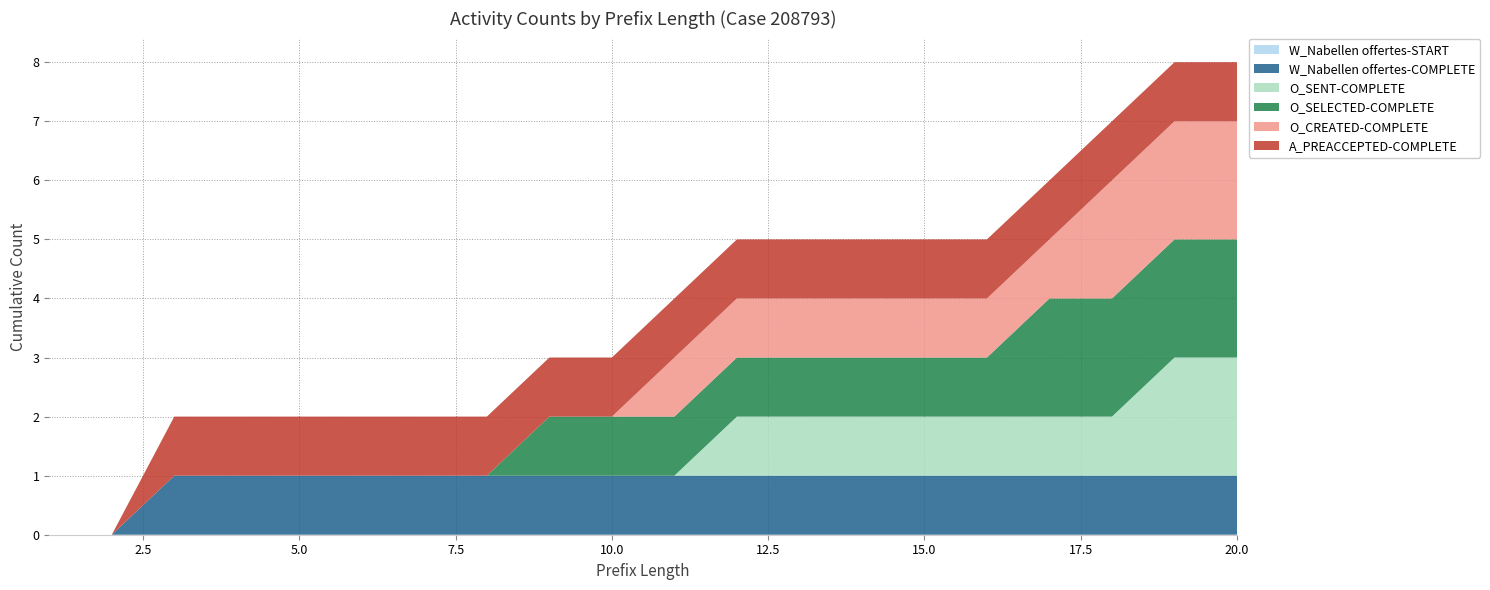

Reading right to left, what are all the values shown in this chart?

W_Nabellen offertes-START: 20=0	19=0	18=0	17=0	16=0	15=0	14=0	13=0	12=0	11=0	10=0	9=0	8=0	7=0	6=0	5=0	4=0	3=0	2=0	1=0
W_Nabellen offertes-COMPLETE: 20=1	19=1	18=1	17=1	16=1	15=1	14=1	13=1	12=1	11=1	10=1	9=1	8=1	7=1	6=1	5=1	4=1	3=1	2=0	1=0
O_SENT-COMPLETE: 20=2	19=2	18=1	17=1	16=1	15=1	14=1	13=1	12=1	11=0	10=0	9=0	8=0	7=0	6=0	5=0	4=0	3=0	2=0	1=0
O_SELECTED-COMPLETE: 20=2	19=2	18=2	17=2	16=1	15=1	14=1	13=1	12=1	11=1	10=1	9=1	8=0	7=0	6=0	5=0	4=0	3=0	2=0	1=0
O_CREATED-COMPLETE: 20=2	19=2	18=2	17=1	16=1	15=1	14=1	13=1	12=1	11=1	10=0	9=0	8=0	7=0	6=0	5=0	4=0	3=0	2=0	1=0
A_PREACCEPTED-COMPLETE: 20=1	19=1	18=1	17=1	16=1	15=1	14=1	13=1	12=1	11=1	10=1	9=1	8=1	7=1	6=1	5=1	4=1	3=1	2=0	1=0